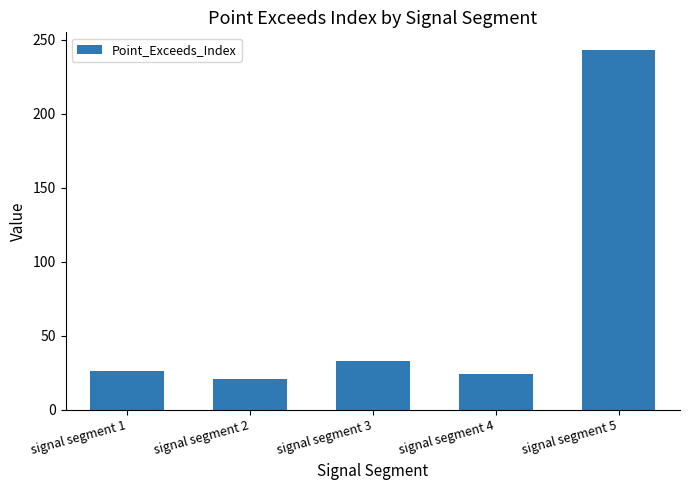

Reading right to left, what are all the values shown in this chart?

signal segment 5=243	signal segment 4=24	signal segment 3=33	signal segment 2=21	signal segment 1=26